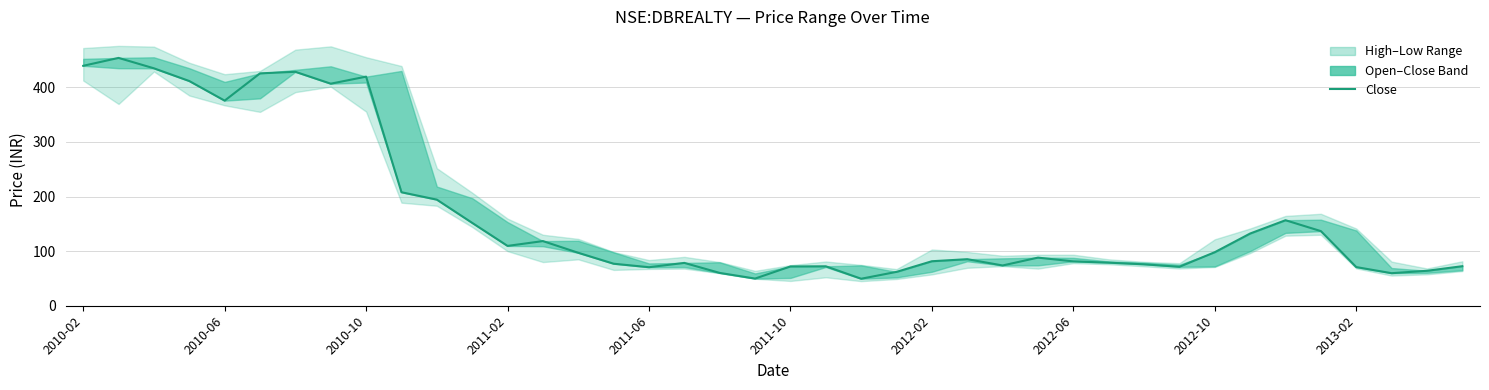

Is this an area chart (filled region under the line)?

No